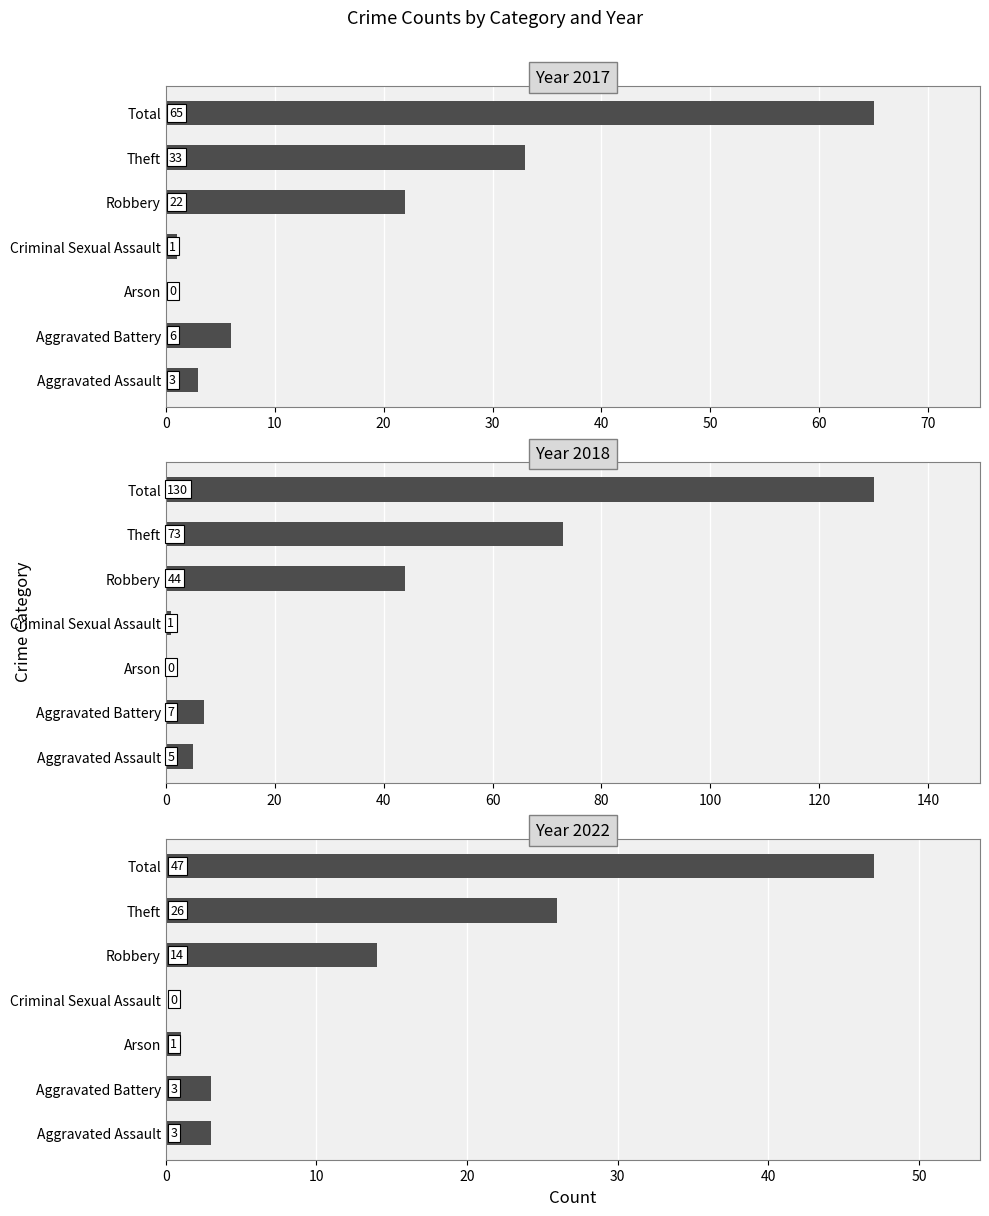

What is the difference between the maximum and second lowest values in the 2022 series?

46